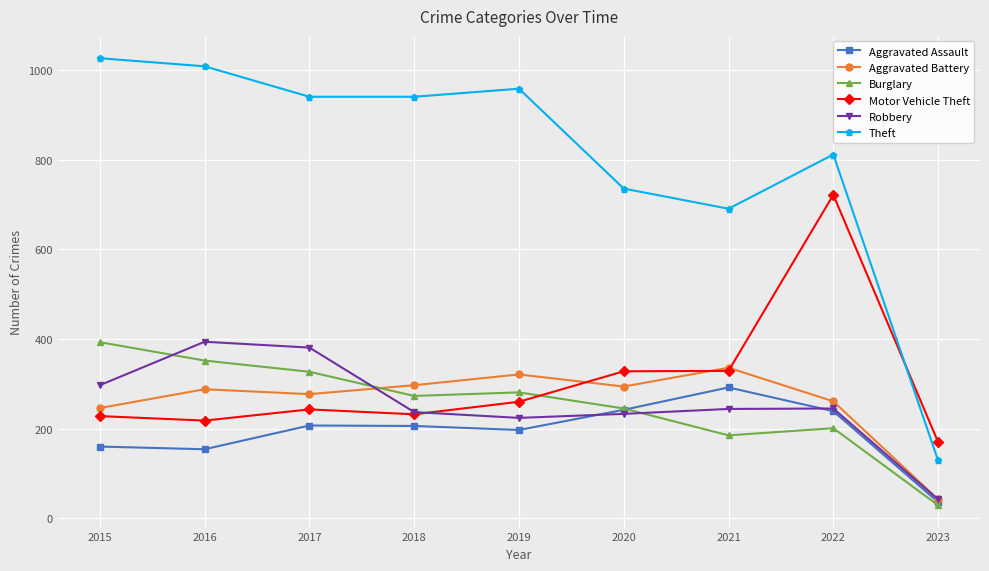

Between 2018 and 2023, which series saw the biggest shift?

Theft